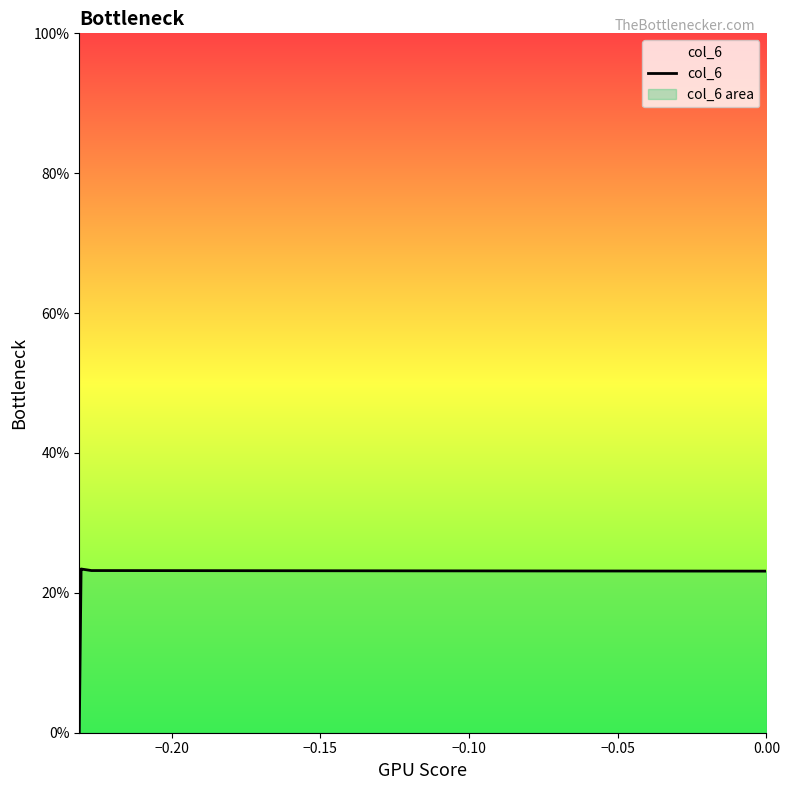

What is the average value?

0.2